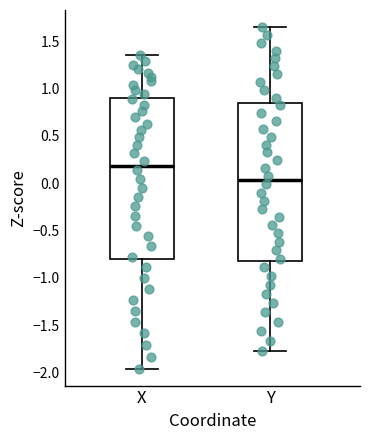

Reading left to right, transcribe this box plot: for each box, give where its median line is, the range the box spans, and where its two whiskers end, as read against the y-axis. The values are not printed on the chart, so give them approximately, as read against the axis.

X: median 0.20, box -0.80 to 0.90, whiskers -1.95 to 1.35
Y: median 0.05, box -0.80 to 0.85, whiskers -1.75 to 1.65